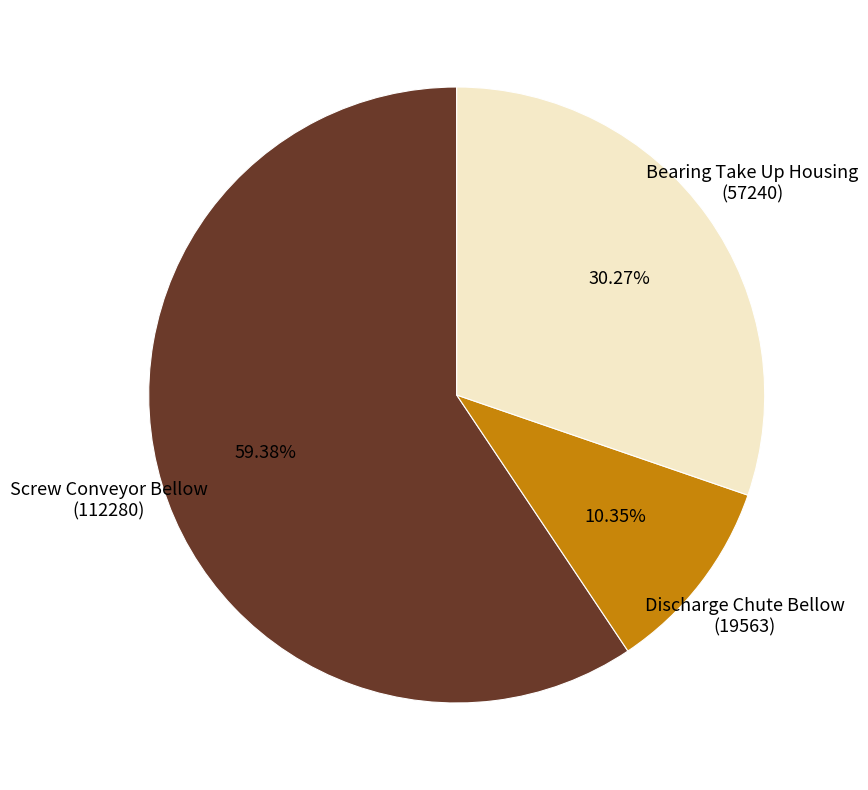

Rank the categories by value from lowest to highest.

Discharge Chute Bellow (19563), Bearing Take Up Housing (57240), Screw Conveyor Bellow (112280)